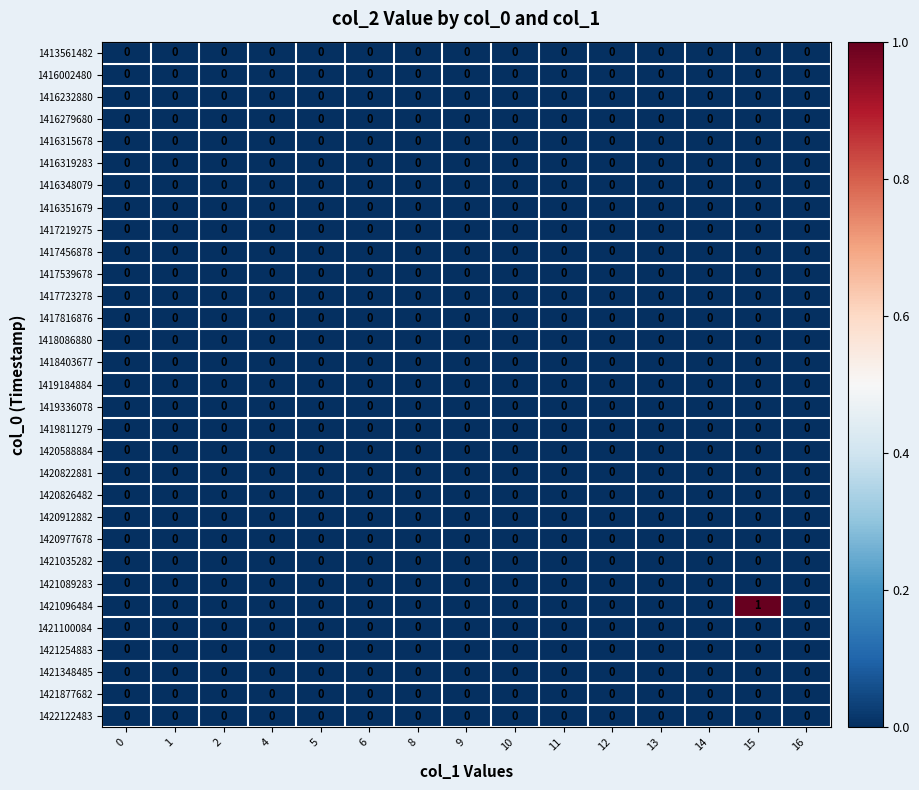

Between 0 and 15, which series saw the biggest shift?

1421096484